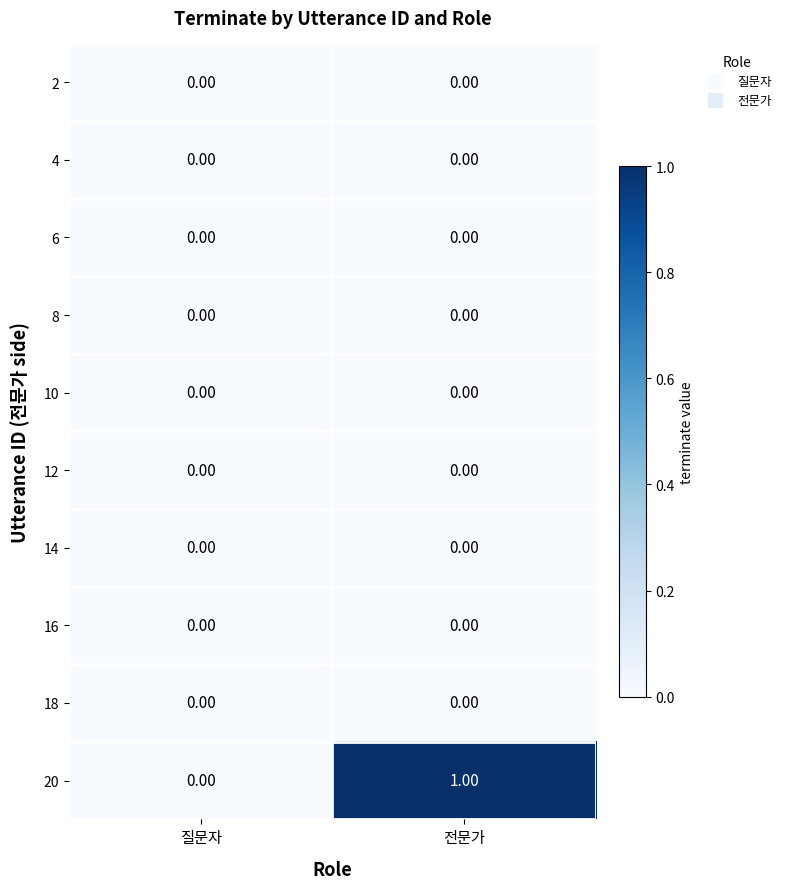

What is the maximum value shown in the chart?

1